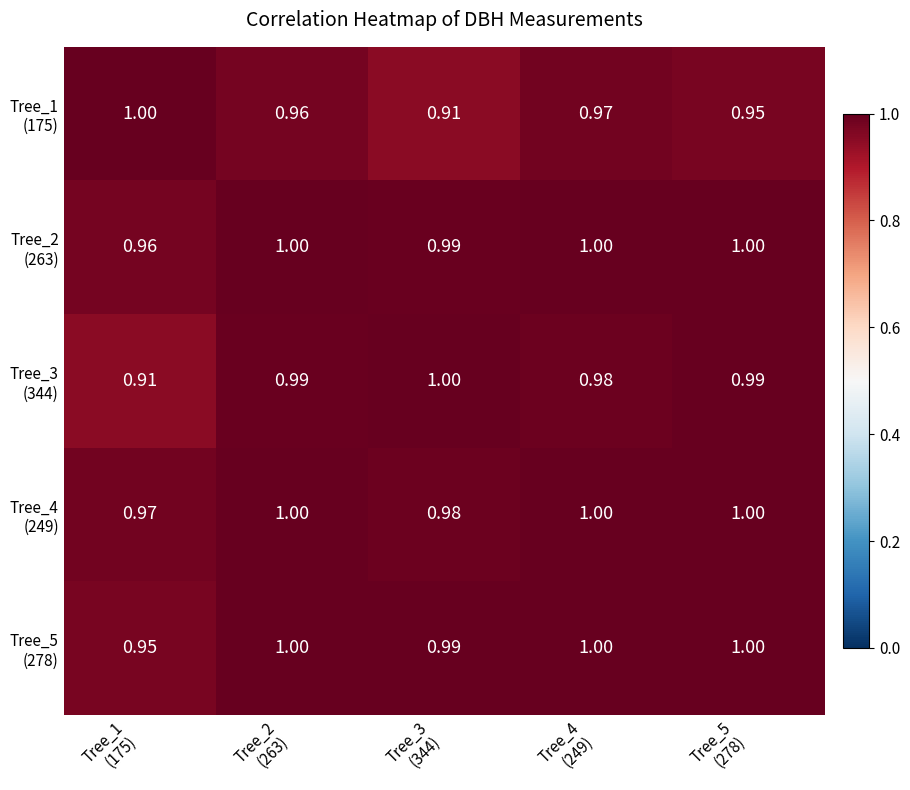

How many distinct data groups are displayed?

5